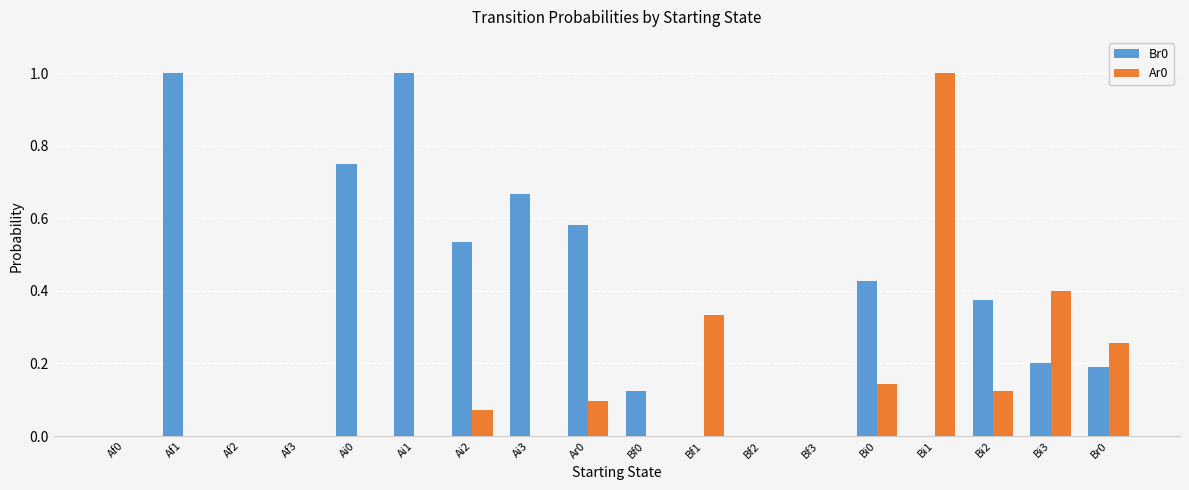

Does the chart contain stacked bars?

No